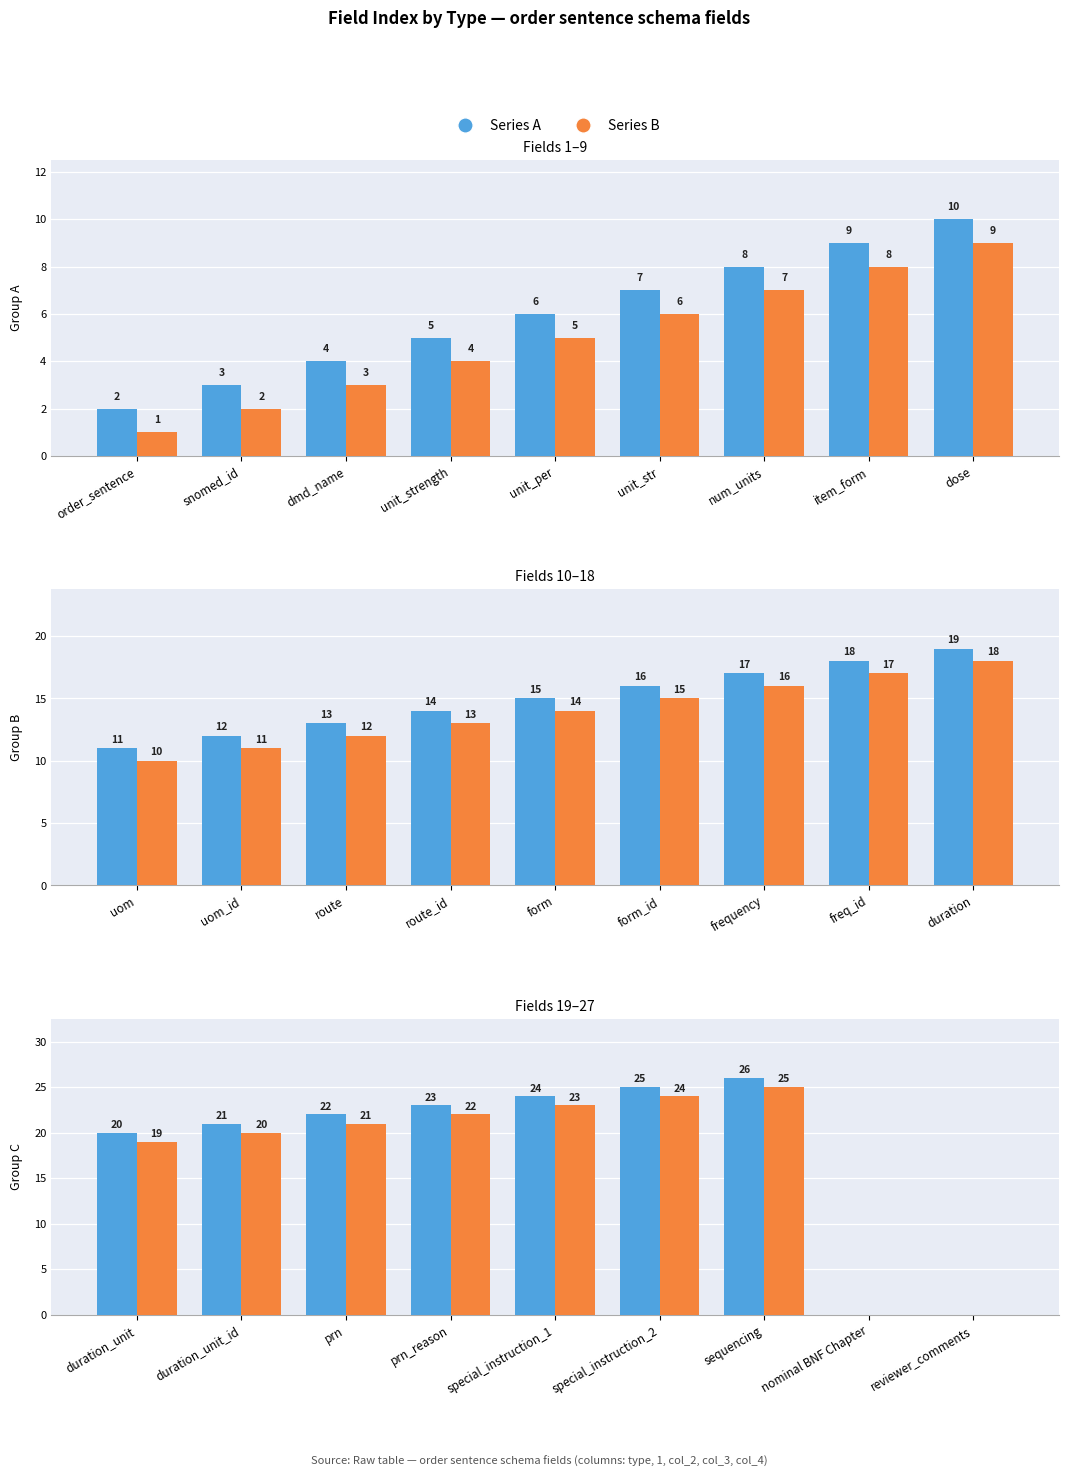

What are all the series names shown in the legend?

Series A, Series B